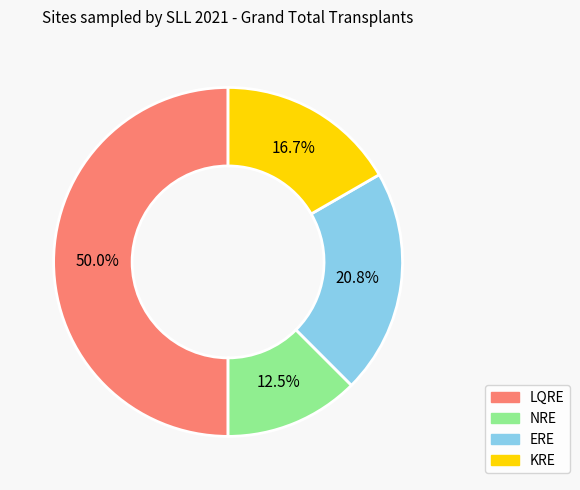

Does ERE represent more than half of the total?

No